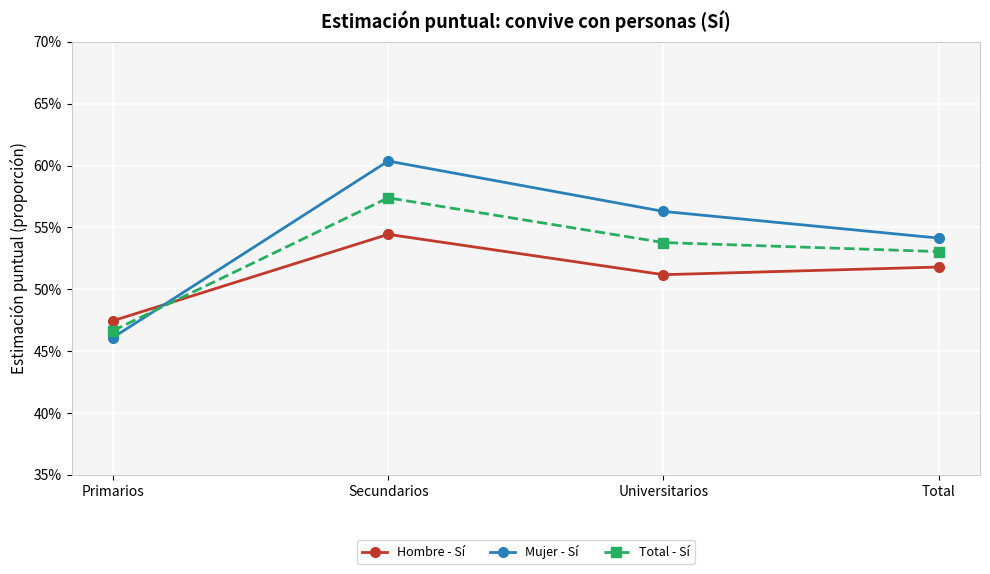

Rank the series by their maximum value, from highest to lowest.

Mujer - Sí, Total - Sí, Hombre - Sí